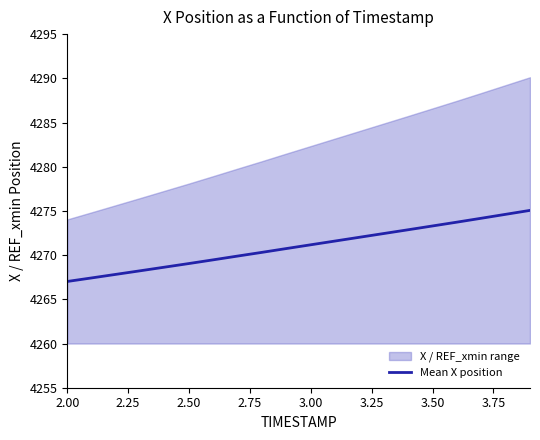

What is the highest value of the Mean X position series?

4275.1